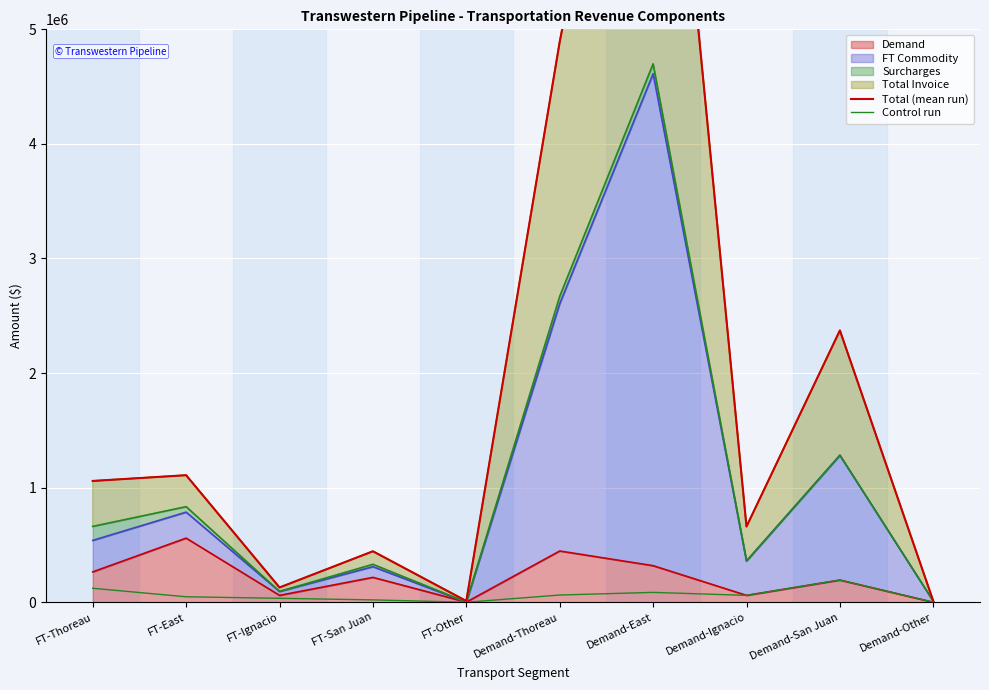

The value of Total (mean run) at Demand-Ignacio is 660780.0. True or false?

True